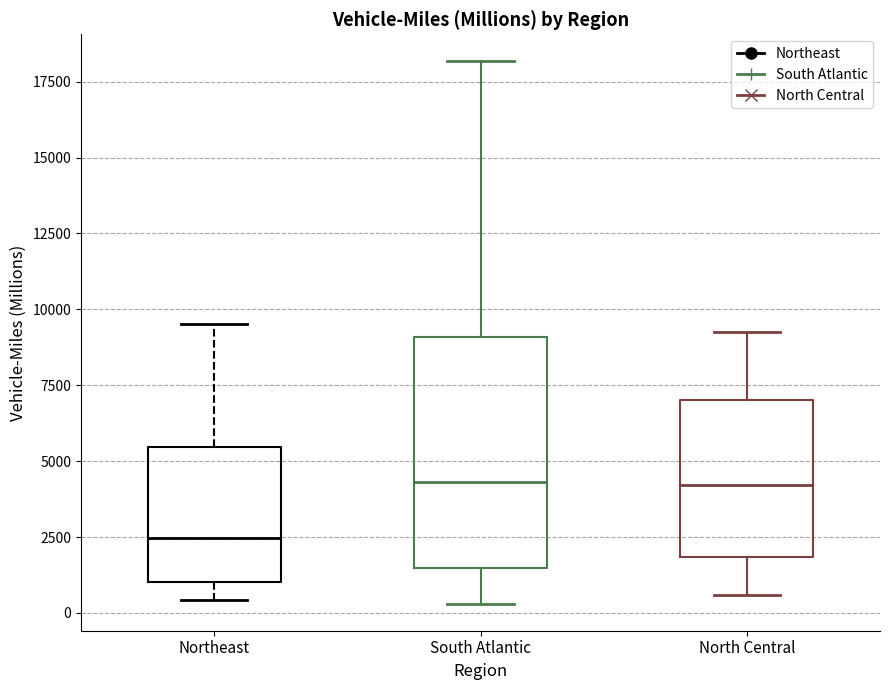

Which box has the lowest median line?

Northeast